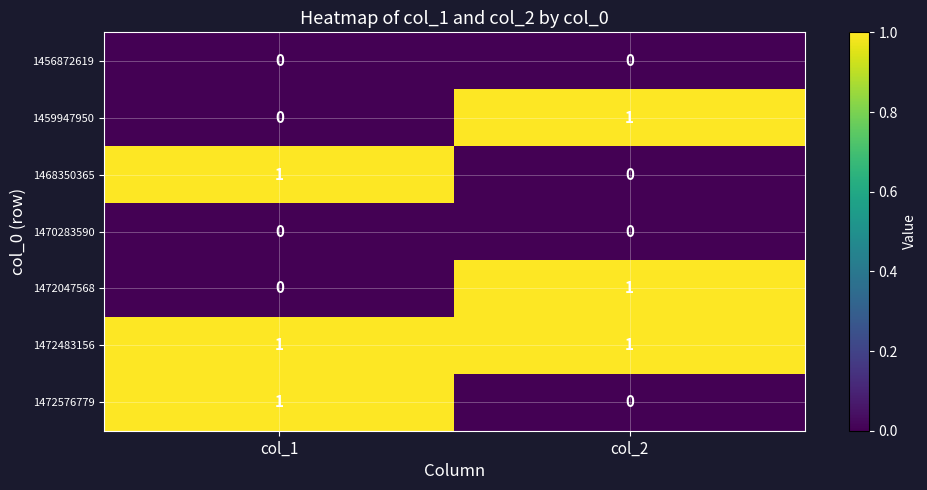

How many categories are shown in the chart?

2